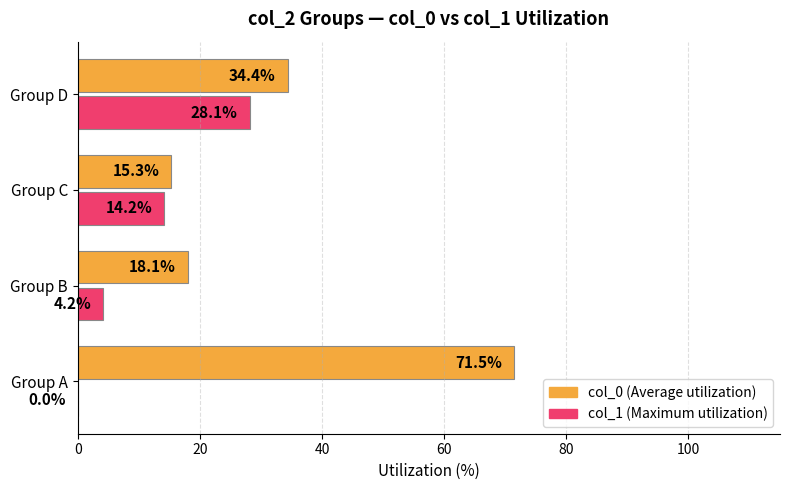

The col_1 (Maximum utilization) series shows 4.2 at Group B. True or false?

True